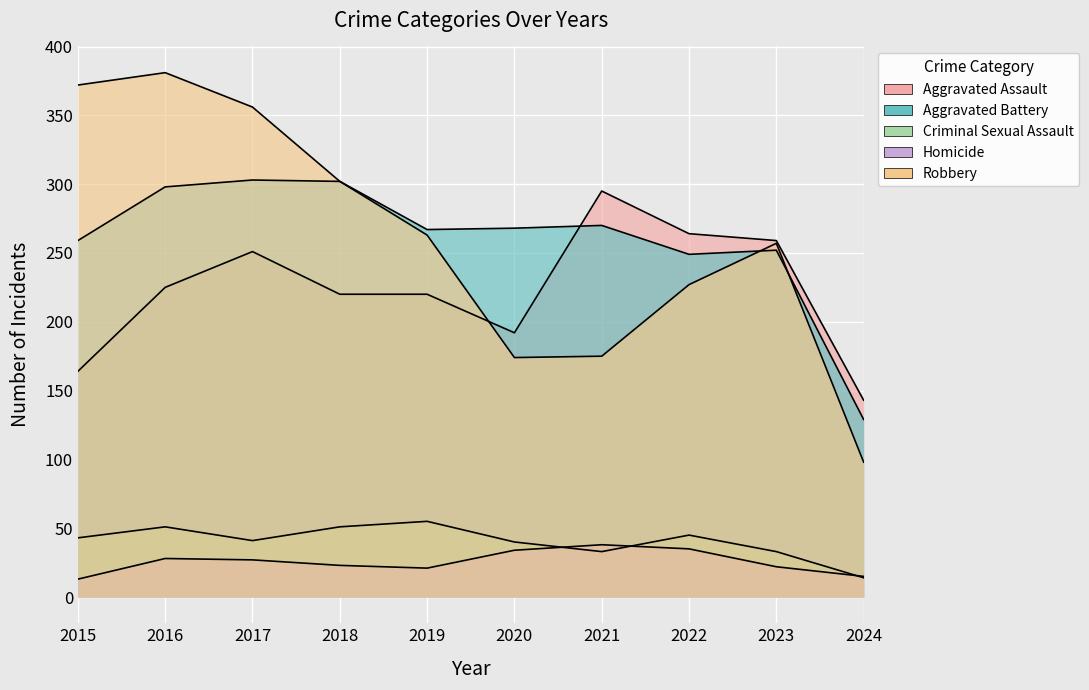

What is the lowest value of the Aggravated Battery series?

129